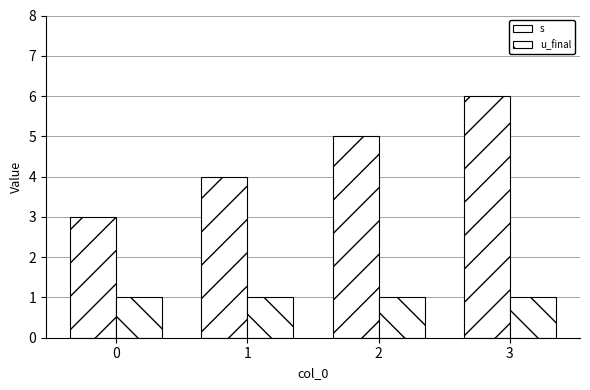

What is the total value across all series at 1?

5